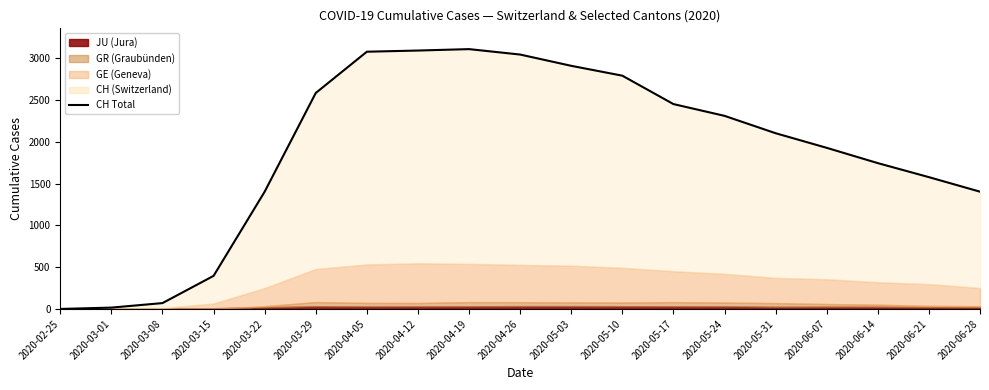

List the labels in order of value, largest first.

2020-04-19, 2020-04-12, 2020-04-05, 2020-04-26, 2020-05-03, 2020-05-10, 2020-03-29, 2020-05-17, 2020-05-24, 2020-05-31, 2020-06-07, 2020-06-14, 2020-06-21, 2020-03-22, 2020-06-28, 2020-03-15, 2020-03-08, 2020-03-01, 2020-02-25